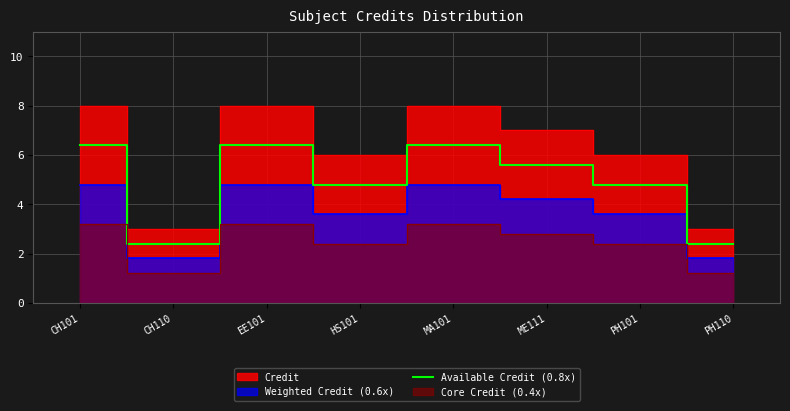

The Available Credit (0.8x) series shows 3.0 at ME111. True or false?

False